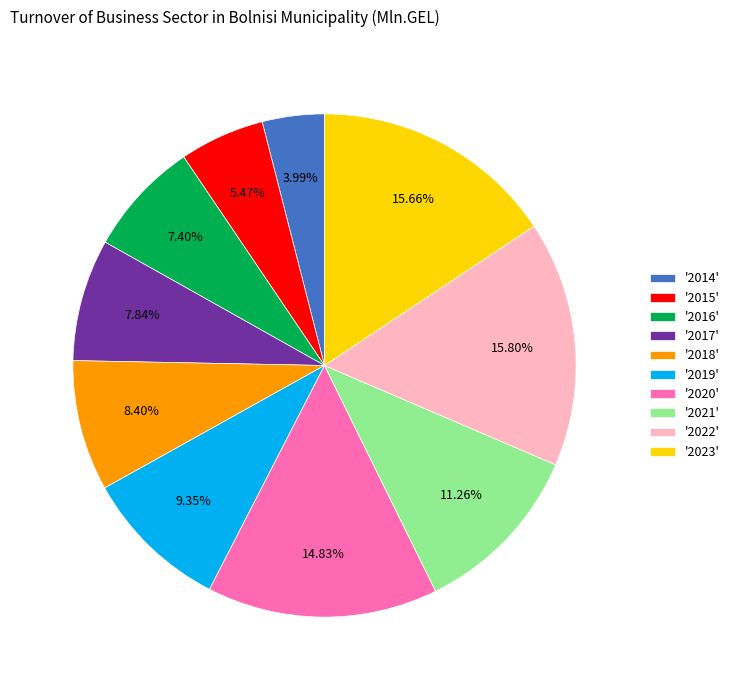

Is there any slice that represents more than half of the pie?

No